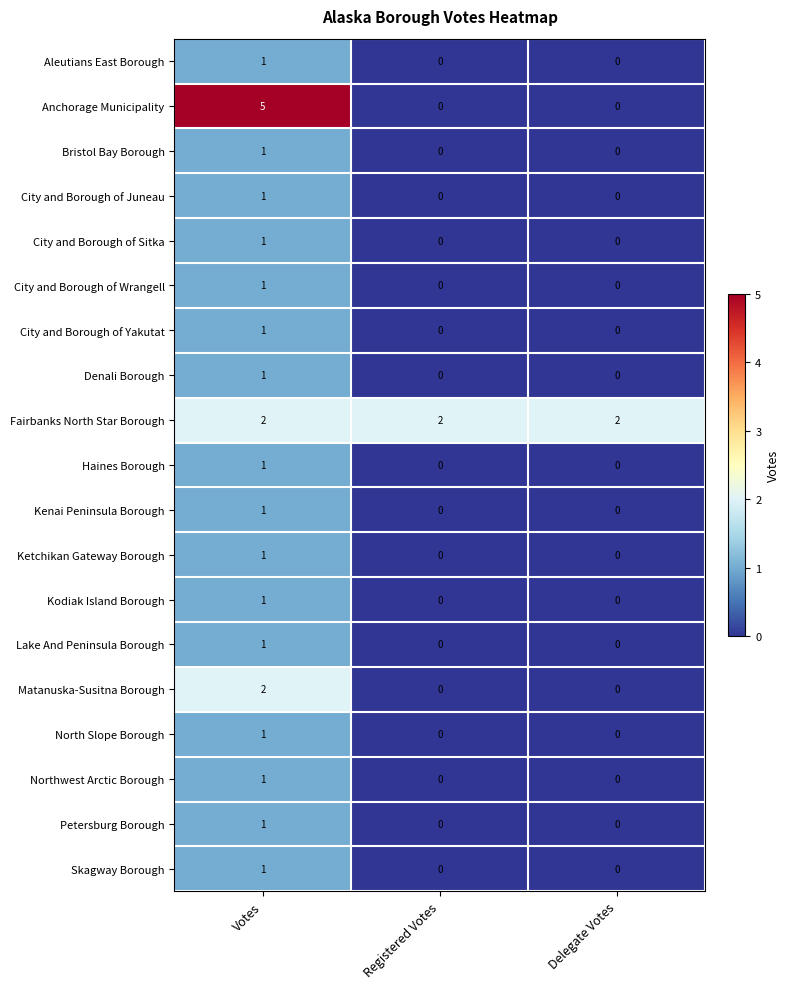

The Skagway Borough series shows 0 at Delegate Votes. True or false?

True